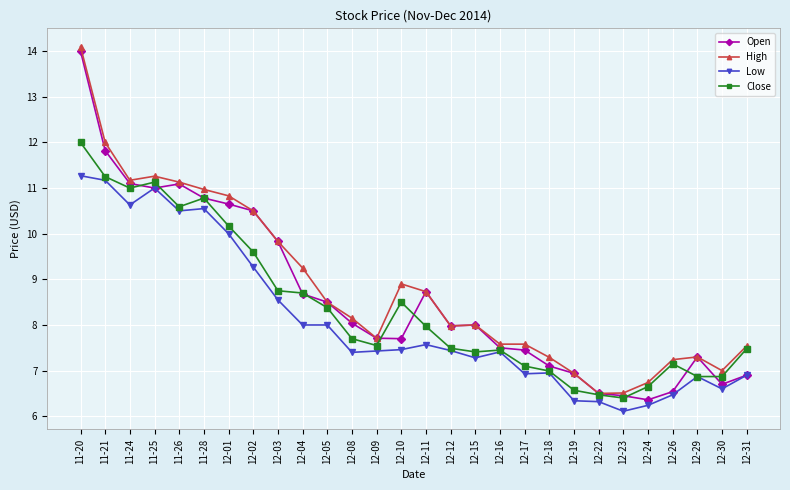

Is it true that High equals 7.6 at 12-17?

True